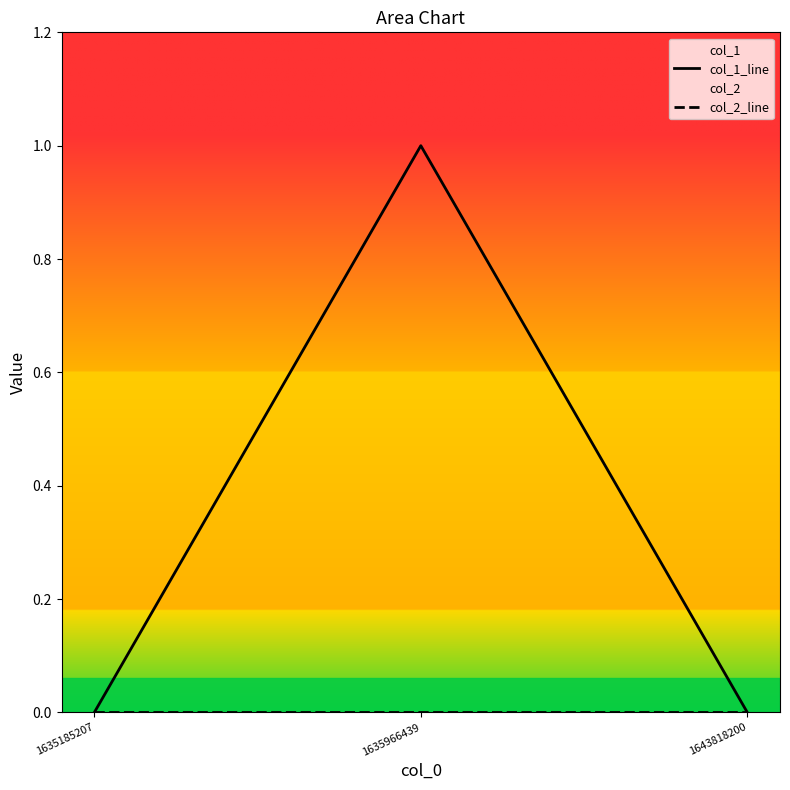

What is the value of the col_1_line point at the 2nd from the left?

1